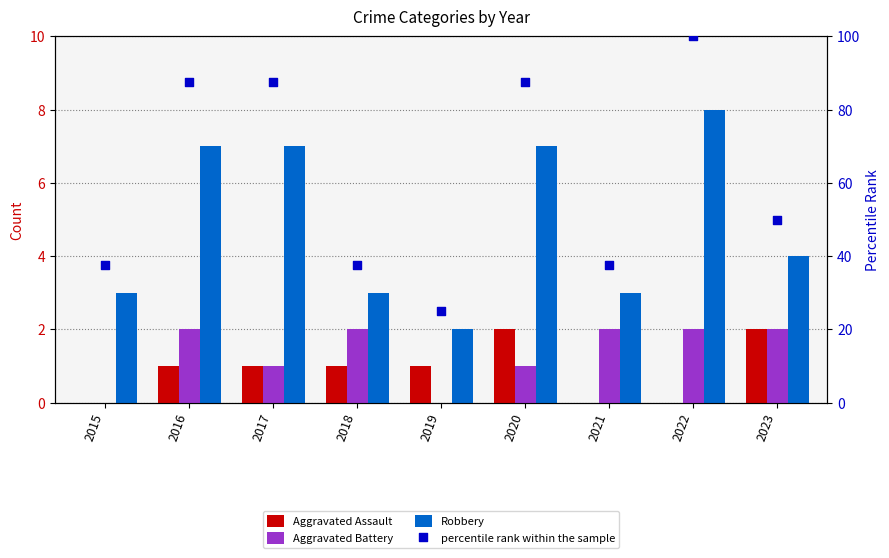

What are all the series names shown in the legend?

Aggravated Assault, Aggravated Battery, Robbery, percentile rank within the sample